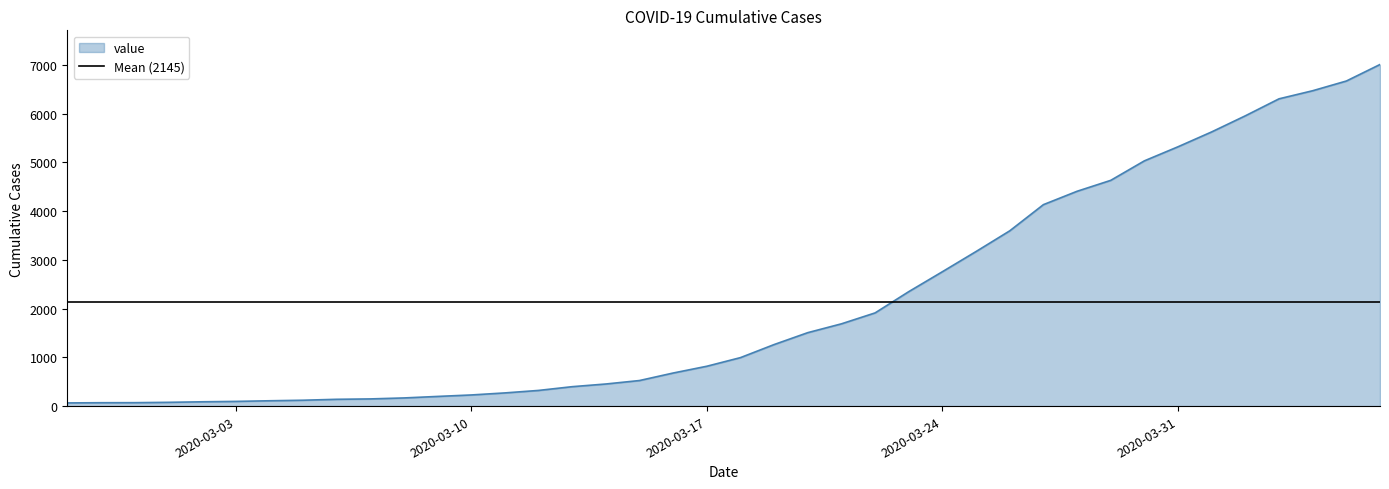

True or false: the data shows 1506 at 2020-03-20.

True